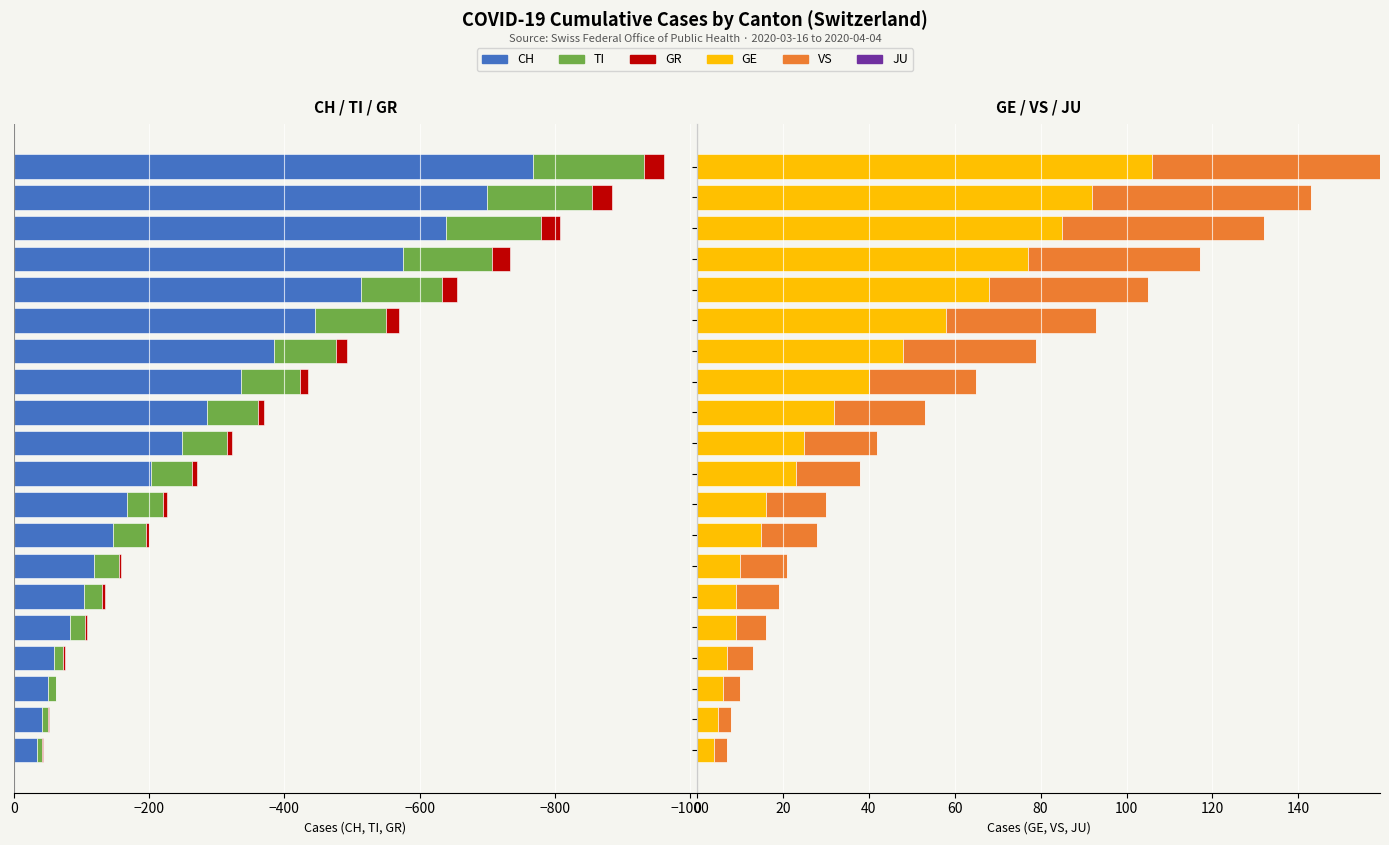

What is the sum of the CH values at 2020-04-01 and 2020-04-02?

-1214.0